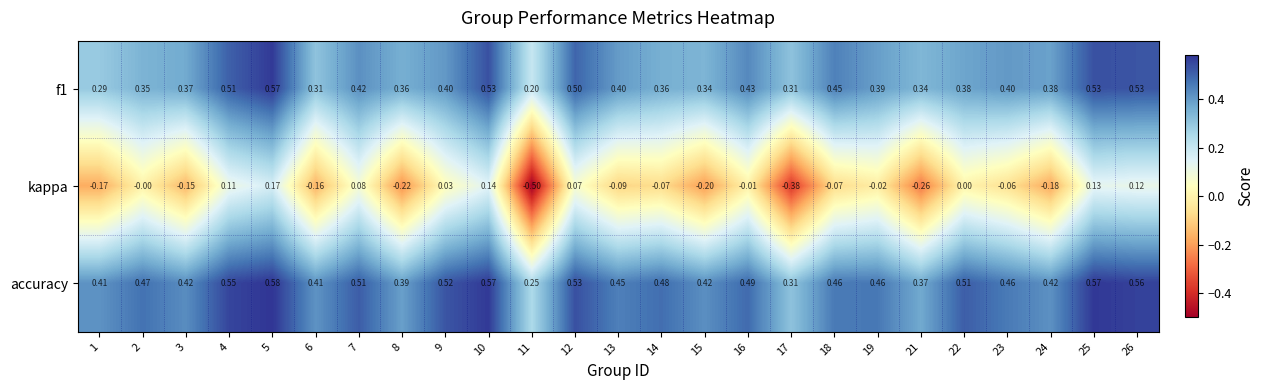

Which series has the largest total across all categories?

accuracy